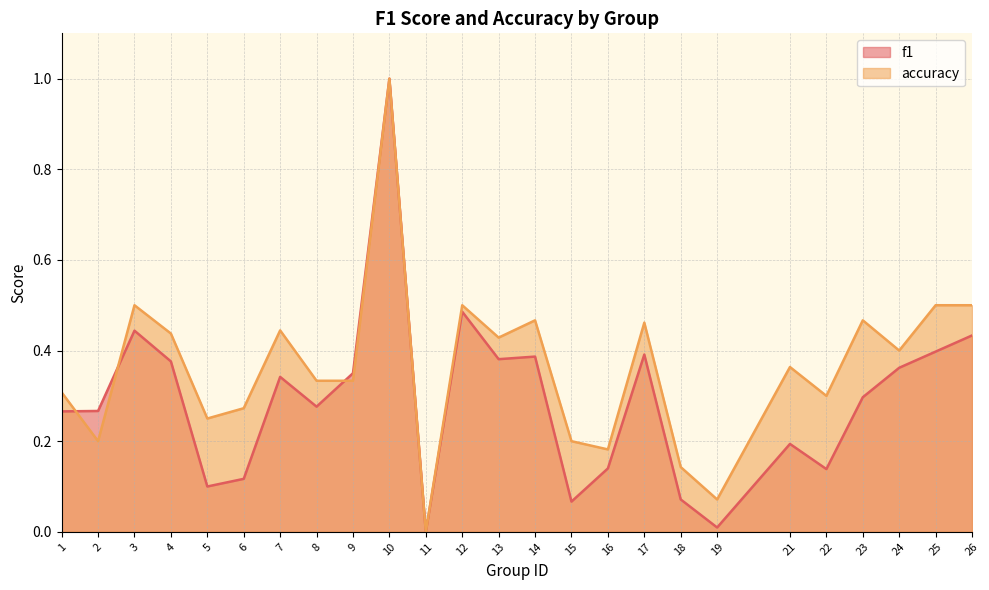

Where is the first local maximum for f1?

3